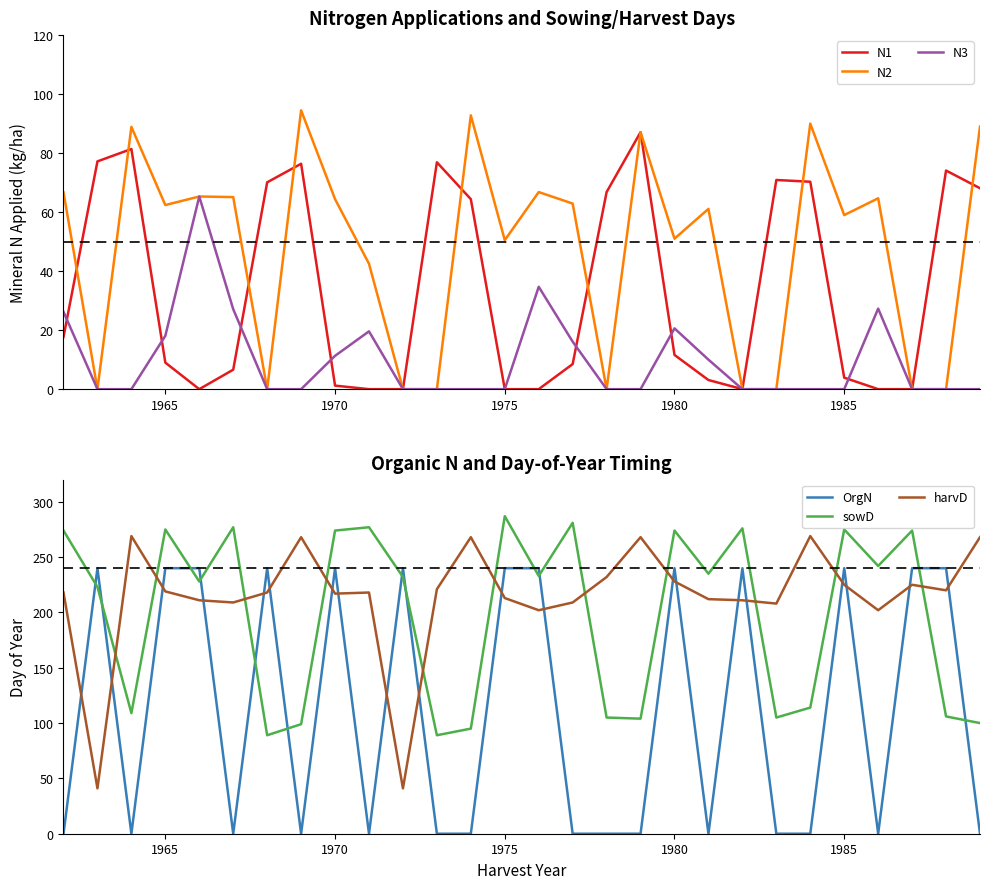

How many distinct data groups are displayed?

6